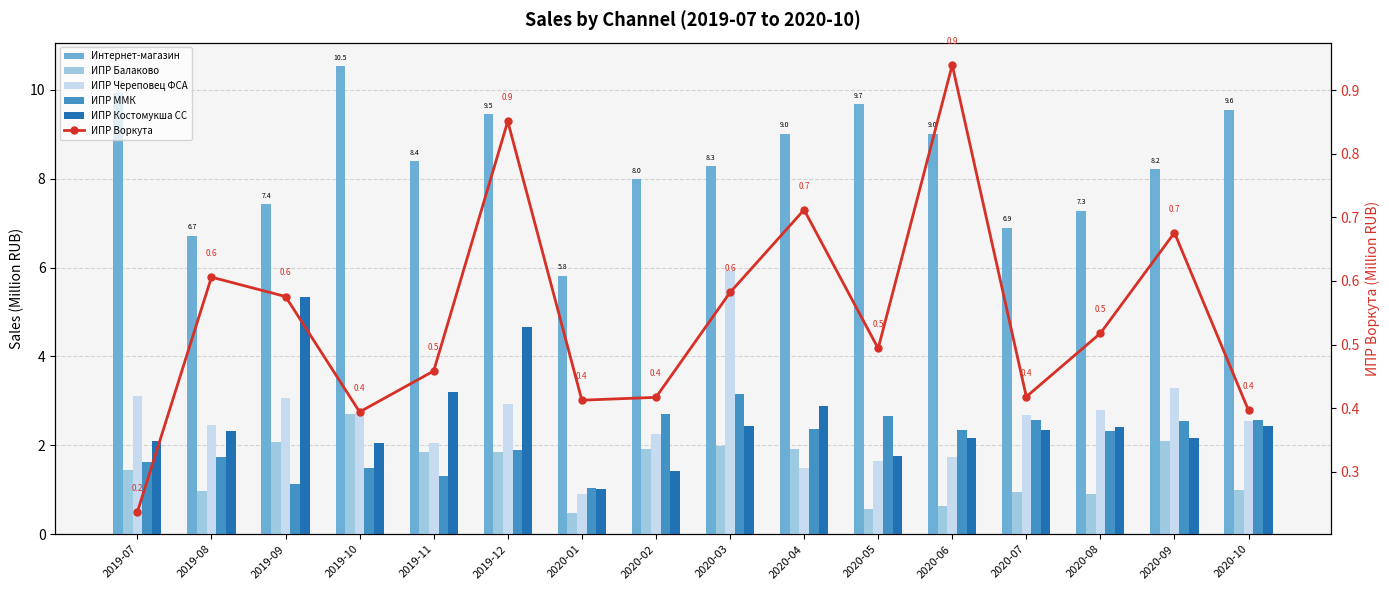

Reading left to right, transcribe all the data shown in this chart.

Интернет-магазин: 2019-07=9.9	2019-08=6.7	2019-09=7.4	2019-10=10.5	2019-11=8.4	2019-12=9.5	2020-01=5.8	2020-02=8.0	2020-03=8.3	2020-04=9.0	2020-05=9.7	2020-06=9.0	2020-07=6.9	2020-08=7.3	2020-09=8.2	2020-10=9.6
ИПР Балаково: 2019-07=1.4	2019-08=1.0	2019-09=2.1	2019-10=2.7	2019-11=1.9	2019-12=1.8	2020-01=0.5	2020-02=1.9	2020-03=2.0	2020-04=1.9	2020-05=0.6	2020-06=0.6	2020-07=1.0	2020-08=0.9	2020-09=2.1	2020-10=1.0
ИПР Череповец ФСА: 2019-07=3.1	2019-08=2.5	2019-09=3.1	2019-10=2.7	2019-11=2.0	2019-12=2.9	2020-01=0.9	2020-02=2.3	2020-03=5.9	2020-04=1.5	2020-05=1.6	2020-06=1.7	2020-07=2.7	2020-08=2.8	2020-09=3.3	2020-10=2.6
ИПР ММК: 2019-07=1.6	2019-08=1.7	2019-09=1.1	2019-10=1.5	2019-11=1.3	2019-12=1.9	2020-01=1.0	2020-02=2.7	2020-03=3.2	2020-04=2.4	2020-05=2.7	2020-06=2.3	2020-07=2.6	2020-08=2.3	2020-09=2.5	2020-10=2.6
ИПР Костомукша СС: 2019-07=2.1	2019-08=2.3	2019-09=5.3	2019-10=2.1	2019-11=3.2	2019-12=4.7	2020-01=1.0	2020-02=1.4	2020-03=2.4	2020-04=2.9	2020-05=1.8	2020-06=2.2	2020-07=2.3	2020-08=2.4	2020-09=2.2	2020-10=2.4
ИПР Воркута: 2019-07=0.2	2019-08=0.6	2019-09=0.6	2019-10=0.4	2019-11=0.5	2019-12=0.9	2020-01=0.4	2020-02=0.4	2020-03=0.6	2020-04=0.7	2020-05=0.5	2020-06=0.9	2020-07=0.4	2020-08=0.5	2020-09=0.7	2020-10=0.4